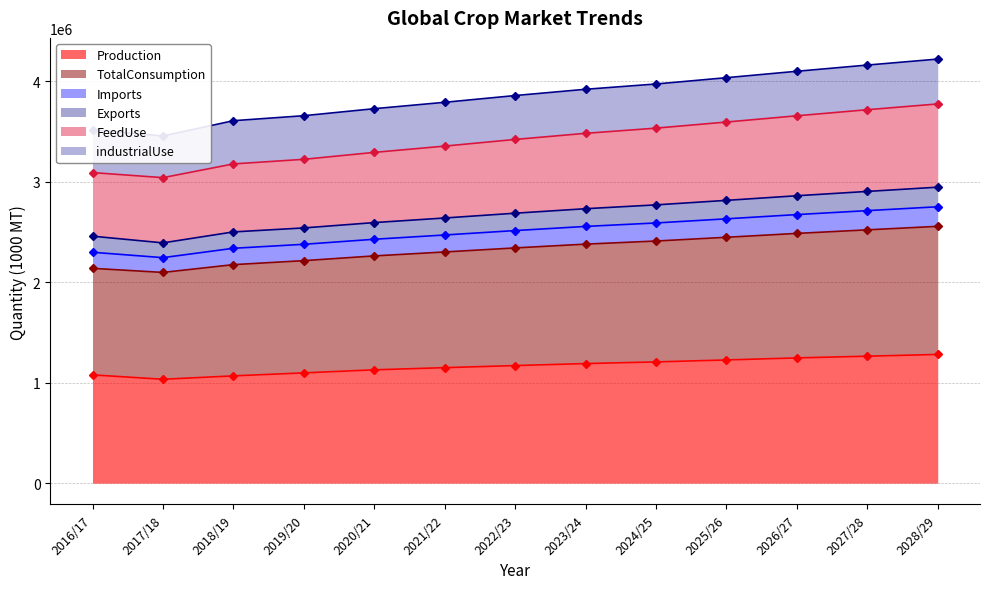

What is the smallest value displayed?

1034226